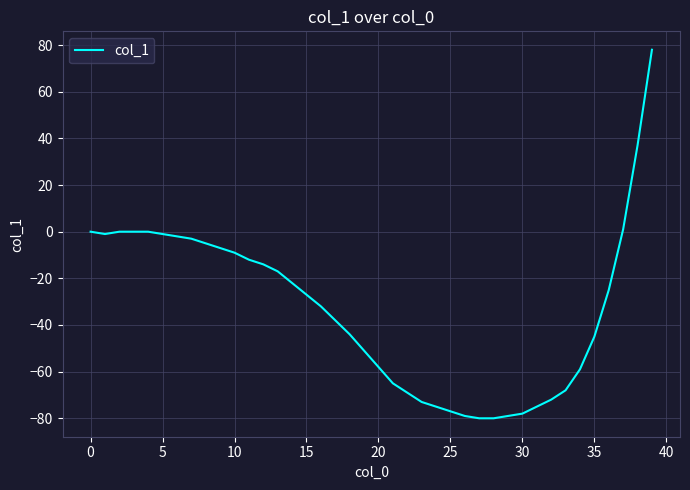

What is the minimum value shown in the chart?

-80